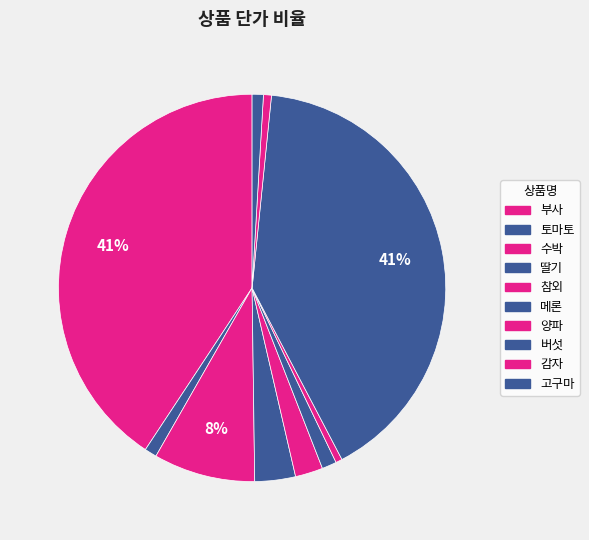

How many segments does this pie chart have?

10